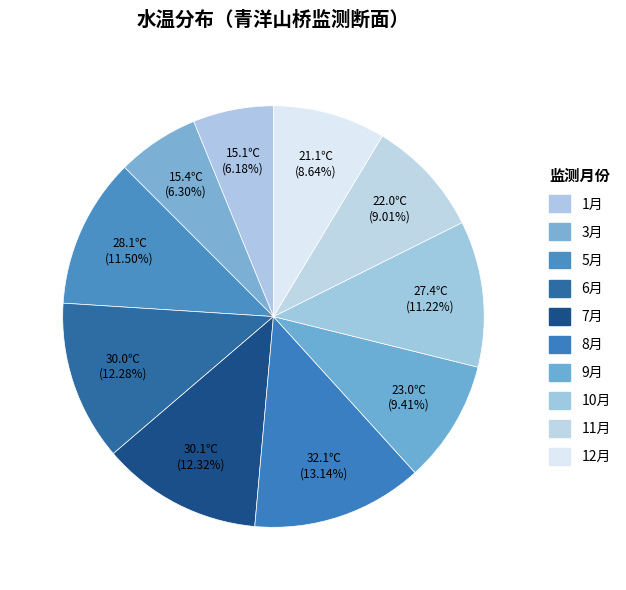

To the nearest percent, what is the difference between the largest and smallest slice percentages?

7%